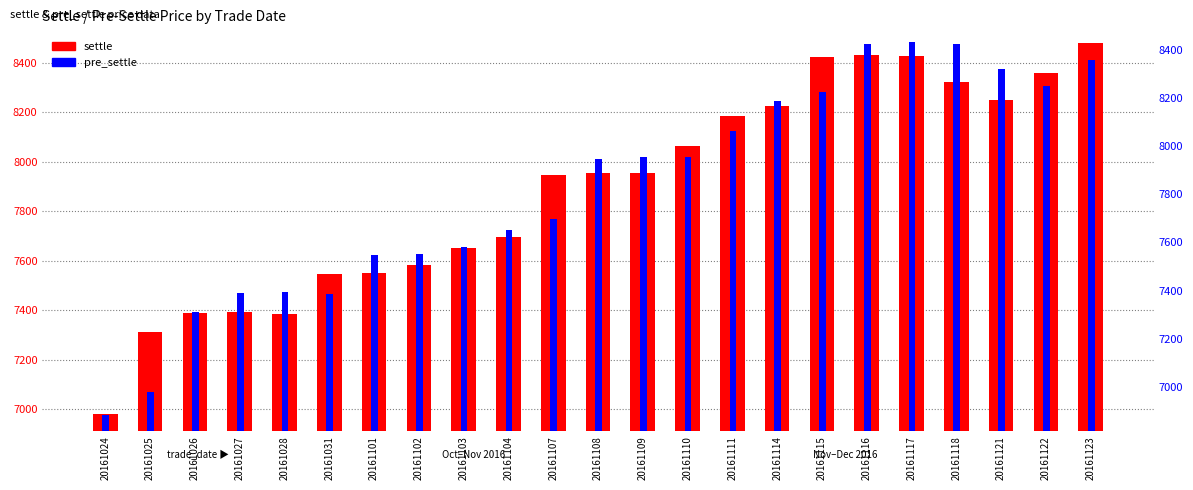

The value of settle at 20161122 is 12663. True or false?

False